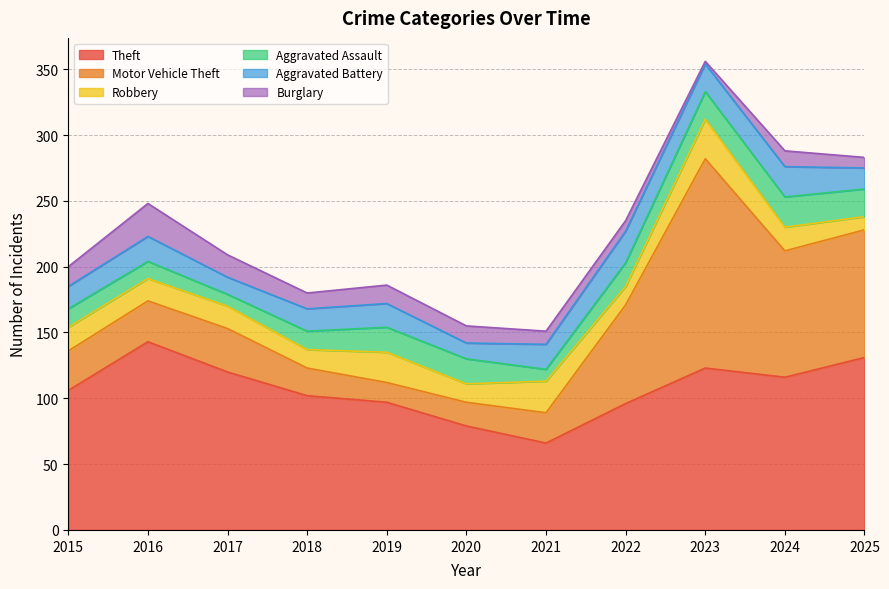

How many lines are shown in the chart?

6